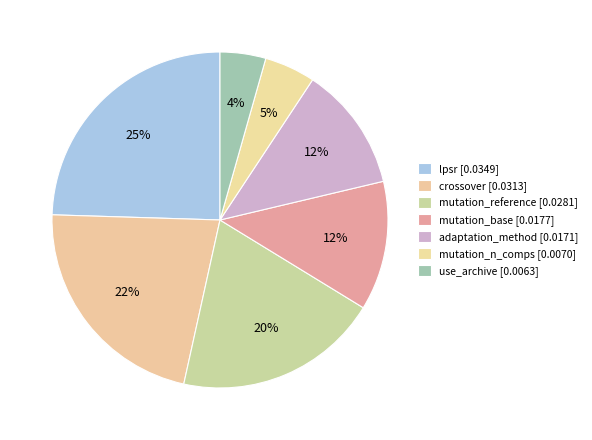

Is it true that lpsr is 25% of the pie?

True